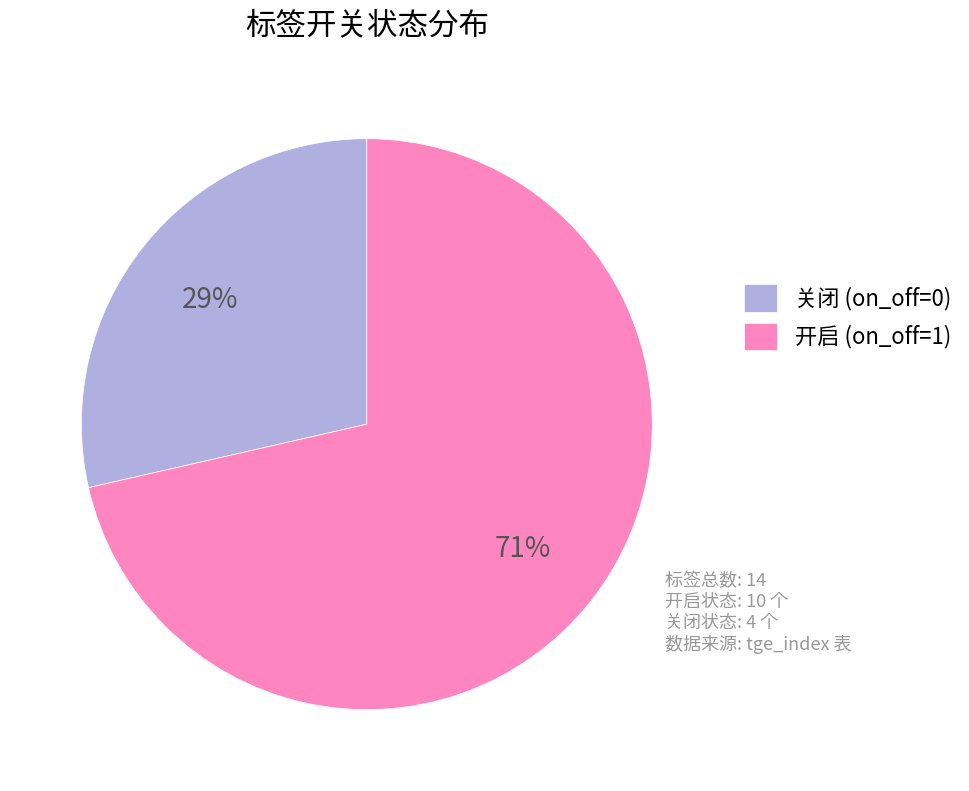

Count the number of slices in the pie.

2